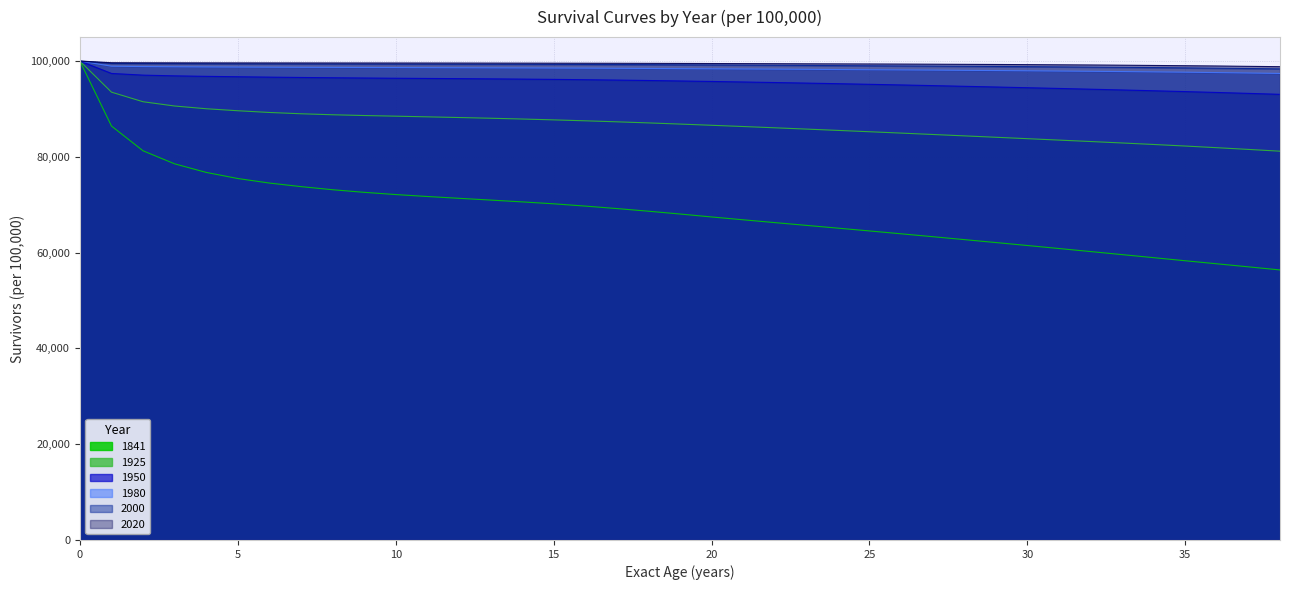

What is the value of the 1980 point at the 37th from the left?

97592.7